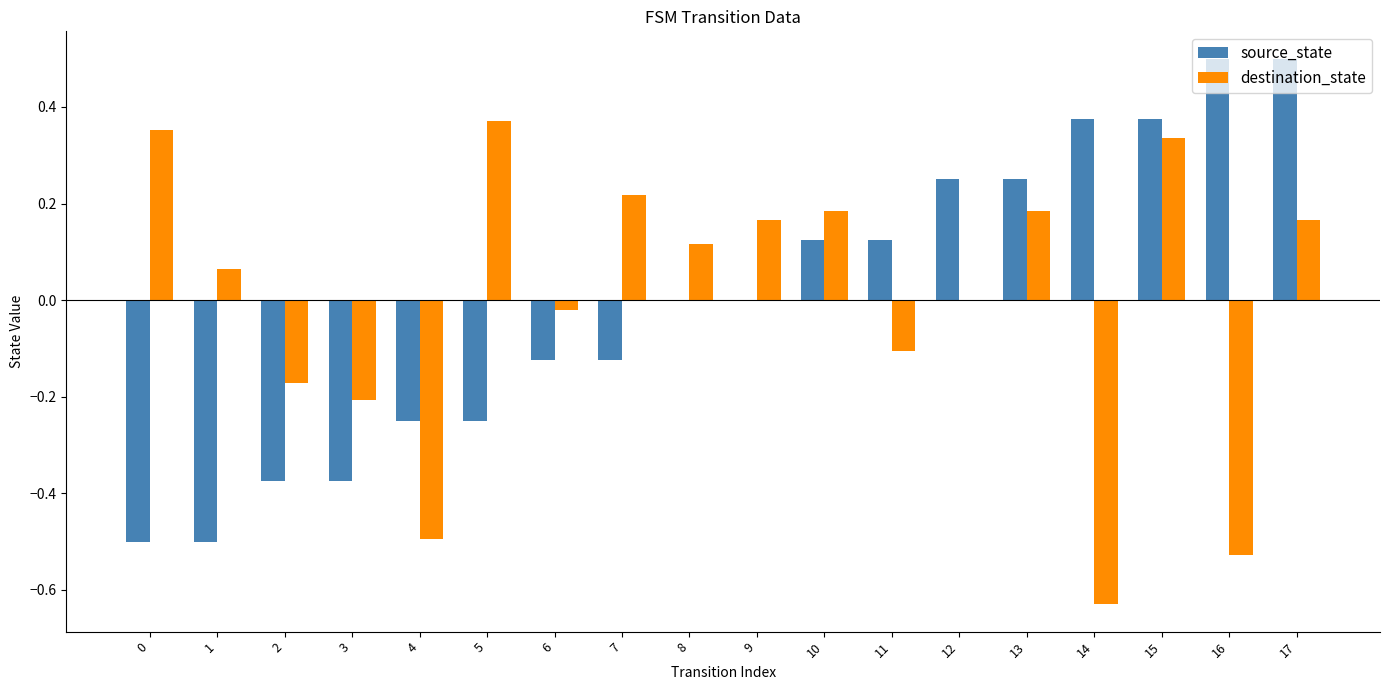

What is the maximum value shown in the chart?

0.5